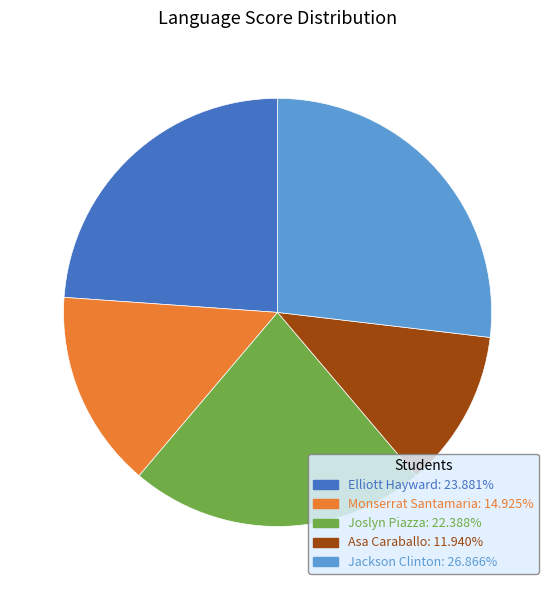

Is the sum of Elliott Hayward: 23.881% and Joslyn Piazza: 22.388% greater than half?

No